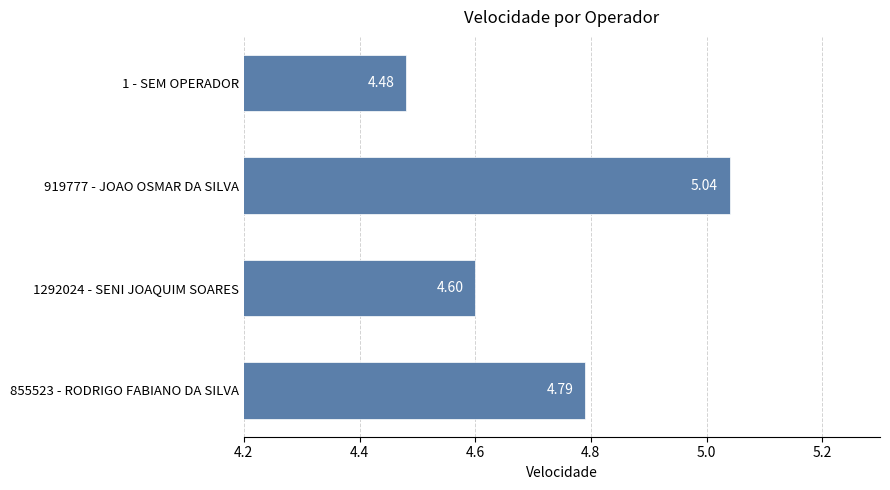

Between 919777 - JOAO OSMAR DA SILVA and 855523 - RODRIGO FABIANO DA SILVA, which is larger?

919777 - JOAO OSMAR DA SILVA